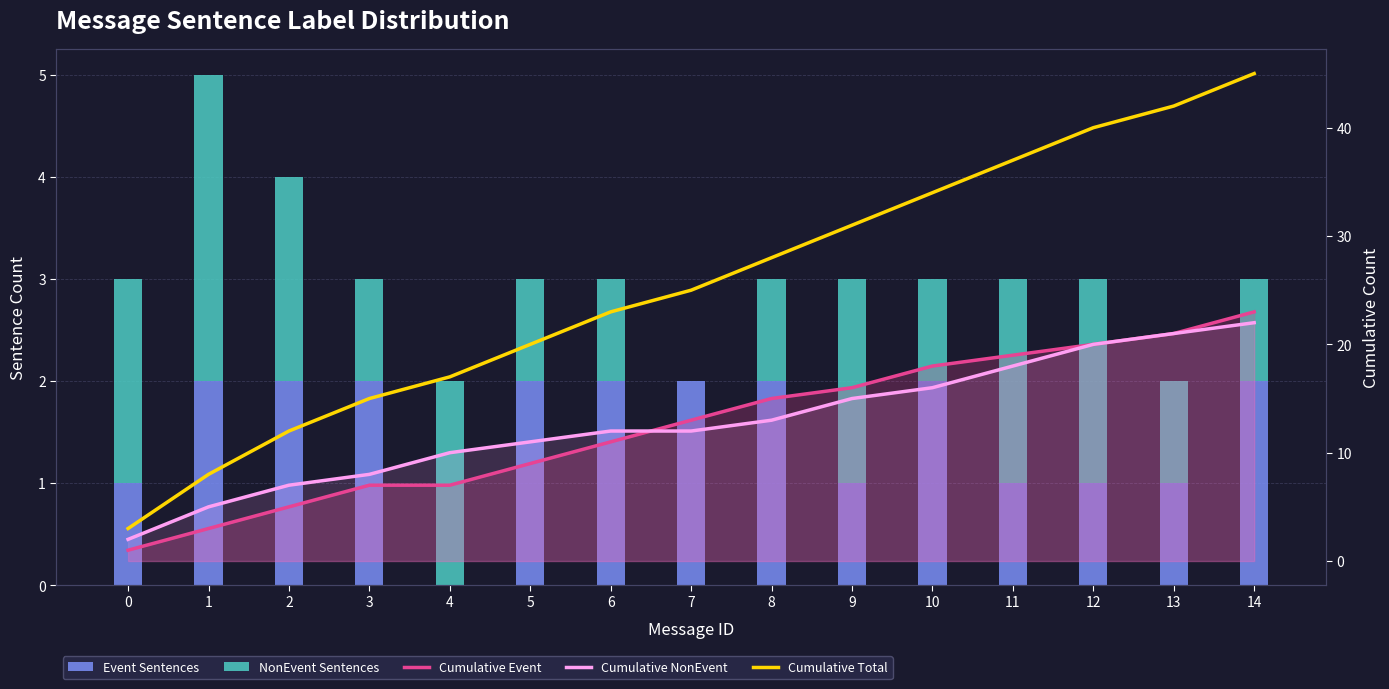

At which category is the sum across all series the highest?

14